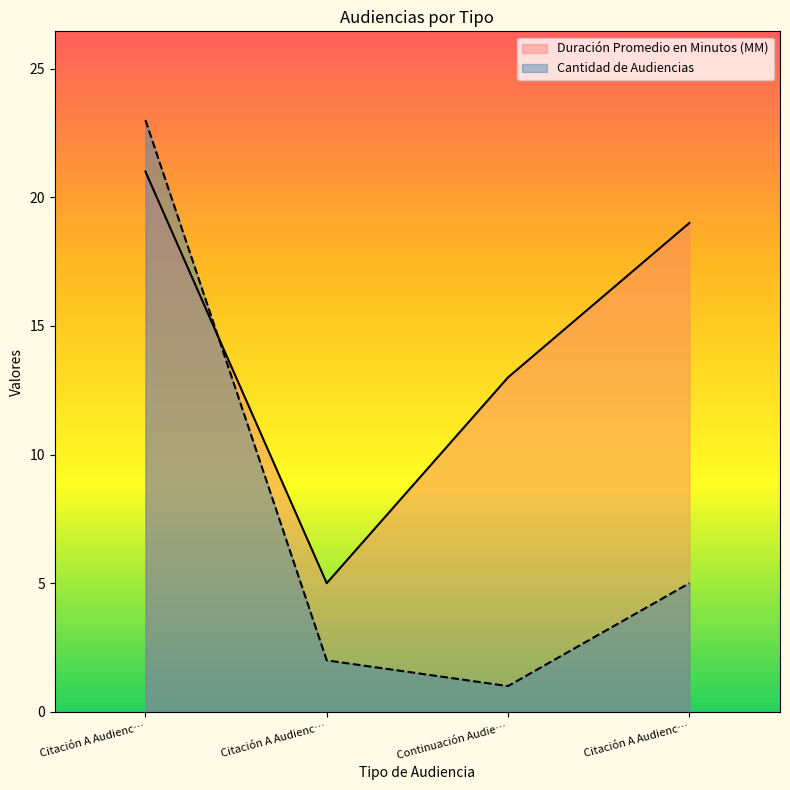

What is the difference between the maximum and minimum values in the Cantidad de Audiencias series?

22